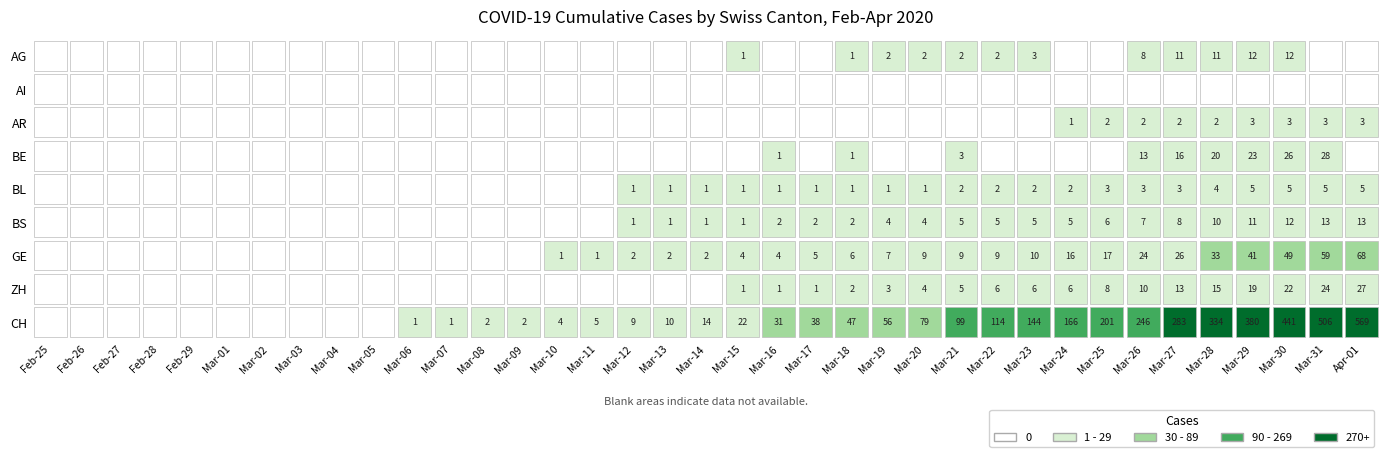

How many positive values does the CH series have?

27